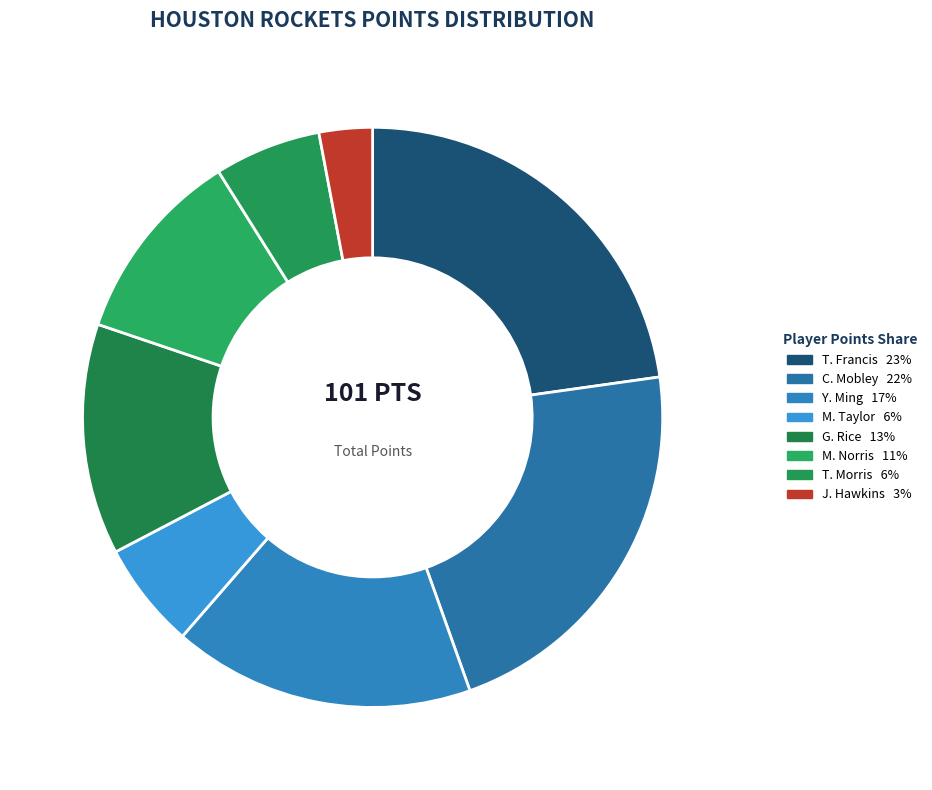

How many segments does this pie chart have?

8